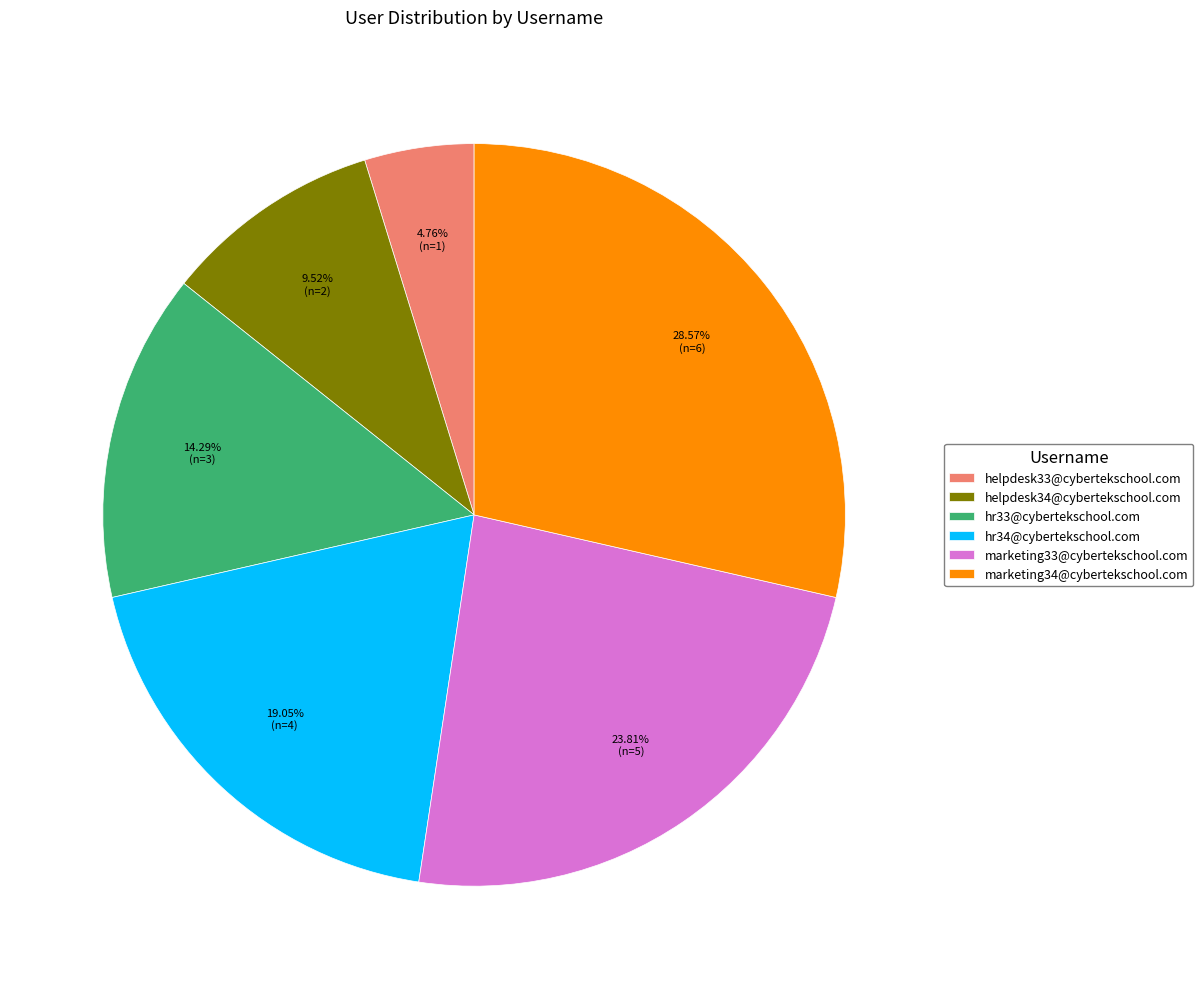

To the nearest percent, what percentage of the pie is helpdesk33@cybertekschool.com?

5%